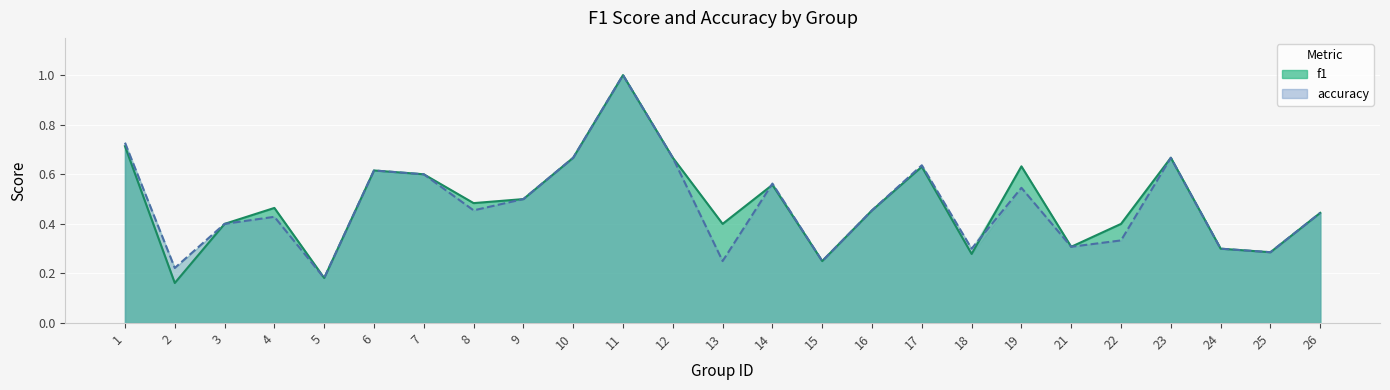

In f1, how many points are lower than both neighbors (excluding endpoints)?

8